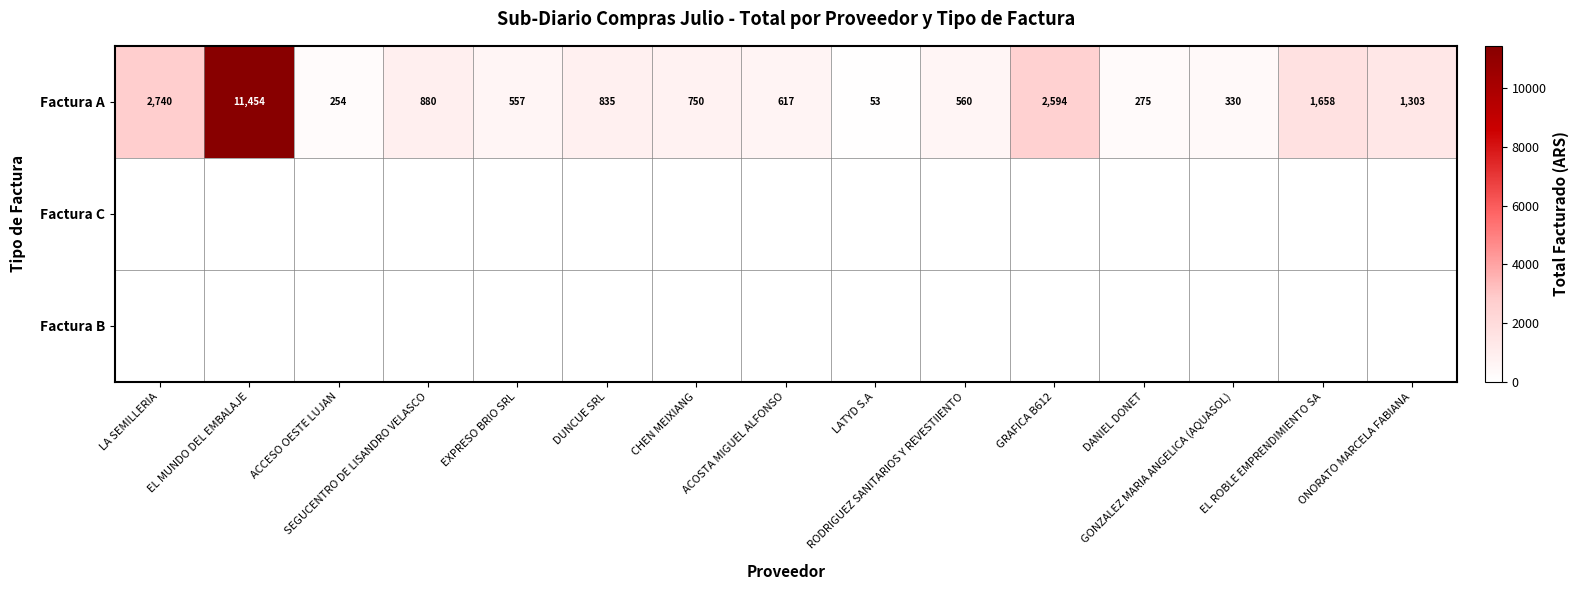

What is the greatest value displayed?

11453.6